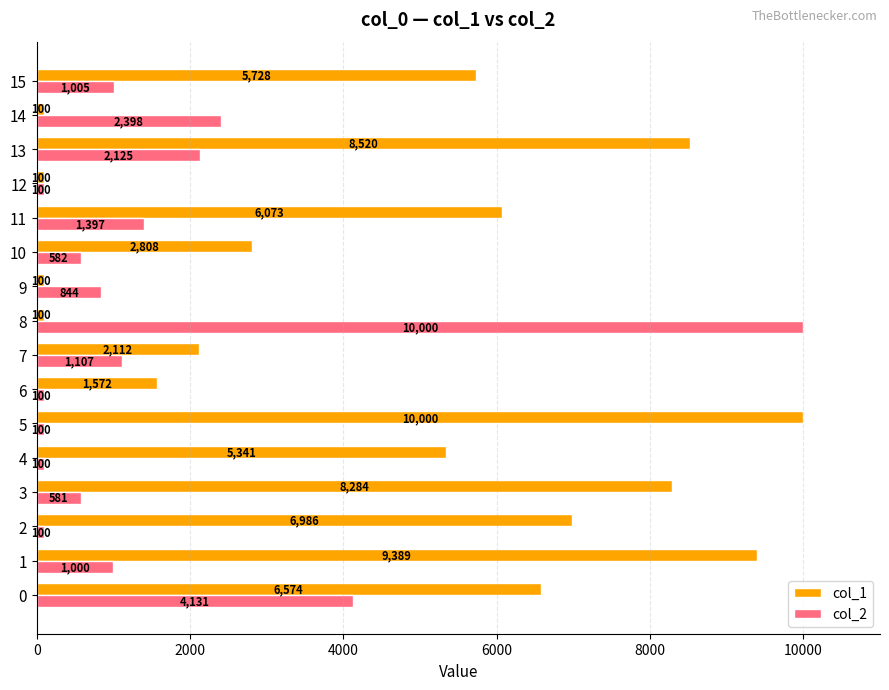

What is the difference between the second highest and minimum values in the col_2 series?

4031.2